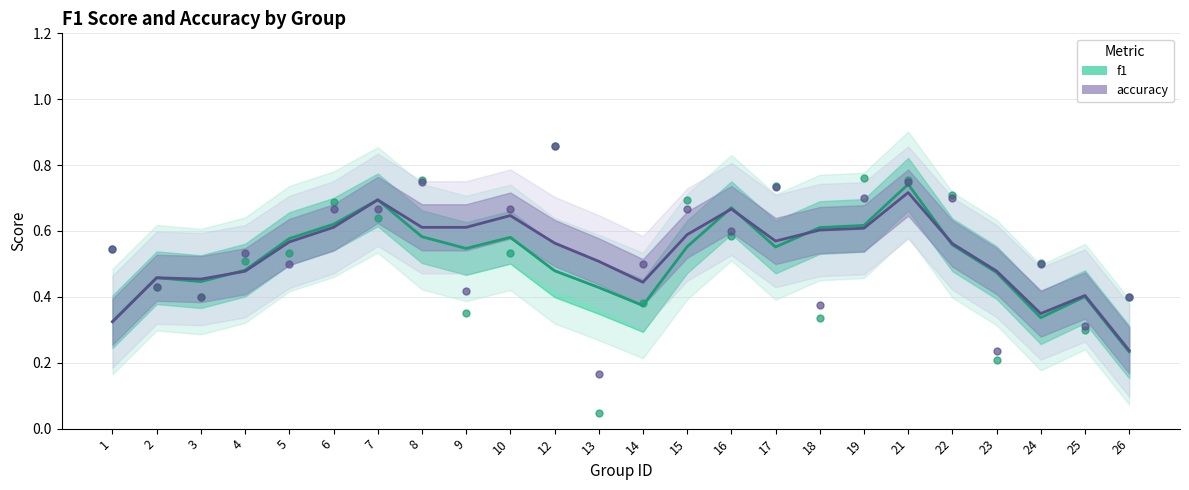

Which series contains the lowest Y value?

f1